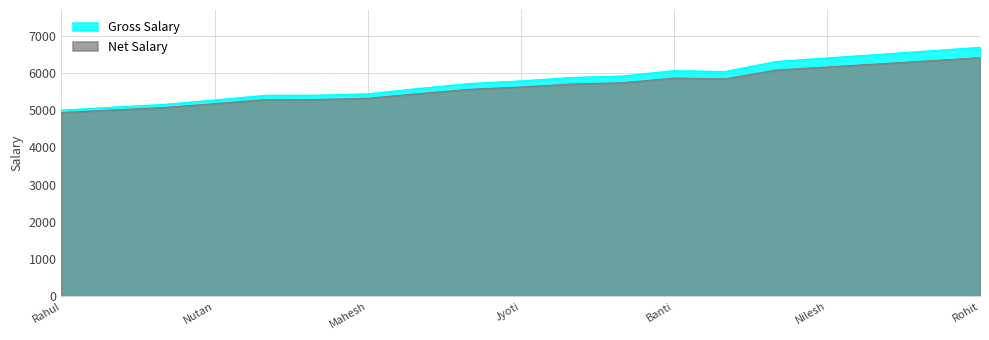

Reading right to left, what are all the values shown in this chart?

Gross Salary: Rohit=6688.7	Suraj=6593.5	Maynak=6498.4	Nilesh=6403.2	Mantu=6308.1	Santu=6038.7	Banti=6062.9	Kumari=5919.4	Abhinav=5879.0	Jyoti=5787.1	Ramnandan=5716.1	Suresh=5583.9	Mahesh=5440.3	Meena=5403.2	Abha=5400.0	Nutan=5274.2	Prasun=5154.8	Parijat=5080.6	Rahul=5000.0
Net Salary: Rohit=6409.6	Suraj=6326.6	Maynak=6243.6	Nilesh=6160.6	Mantu=6077.5	Santu=5842.5	Banti=5863.6	Kumari=5738.4	Abhinav=5703.2	Jyoti=5623.0	Ramnandan=5561.1	Suresh=5445.7	Mahesh=5320.4	Meena=5288.1	Abha=5285.2	Nutan=5175.5	Prasun=5071.3	Parijat=5006.6	Rahul=4936.2